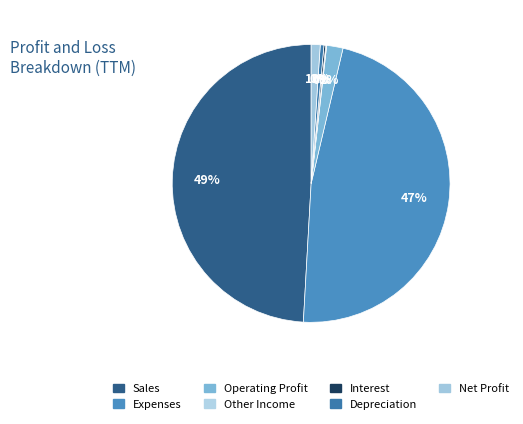

How much of the chart is everything except Operating Profit?

98.1%